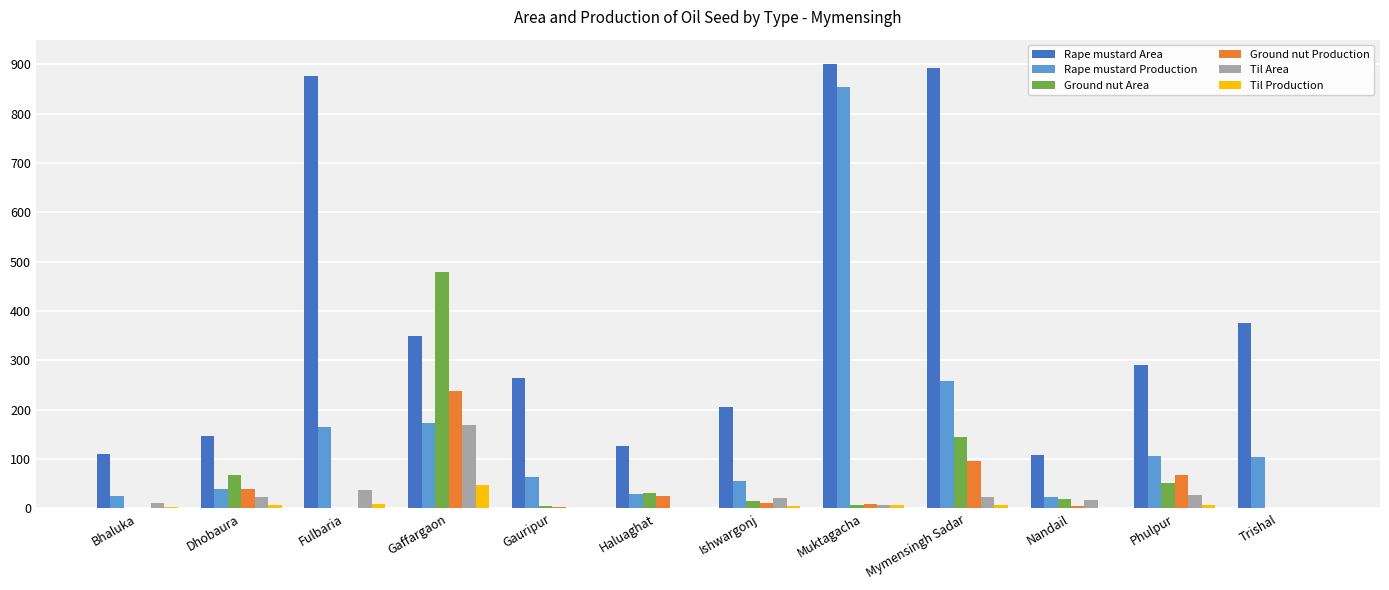

At which category is the sum across all series the highest?

Muktagacha